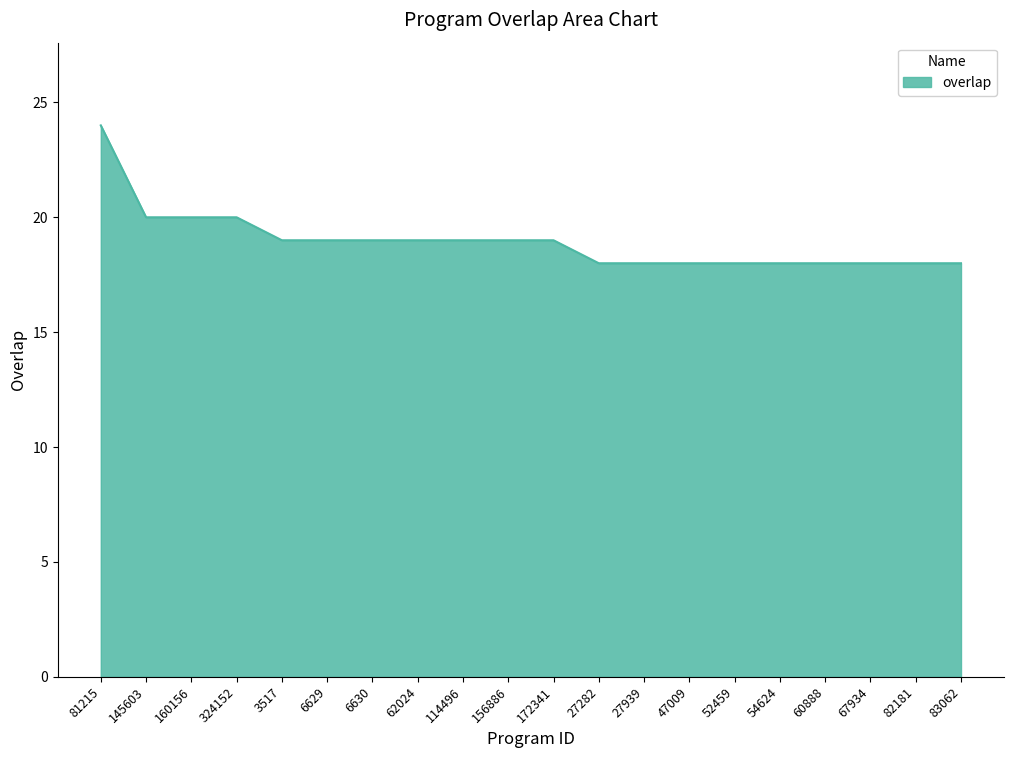

Reading left to right, list all the values displayed in this chart.

24	20	20	20	19	19	19	19	19	19	19	18	18	18	18	18	18	18	18	18